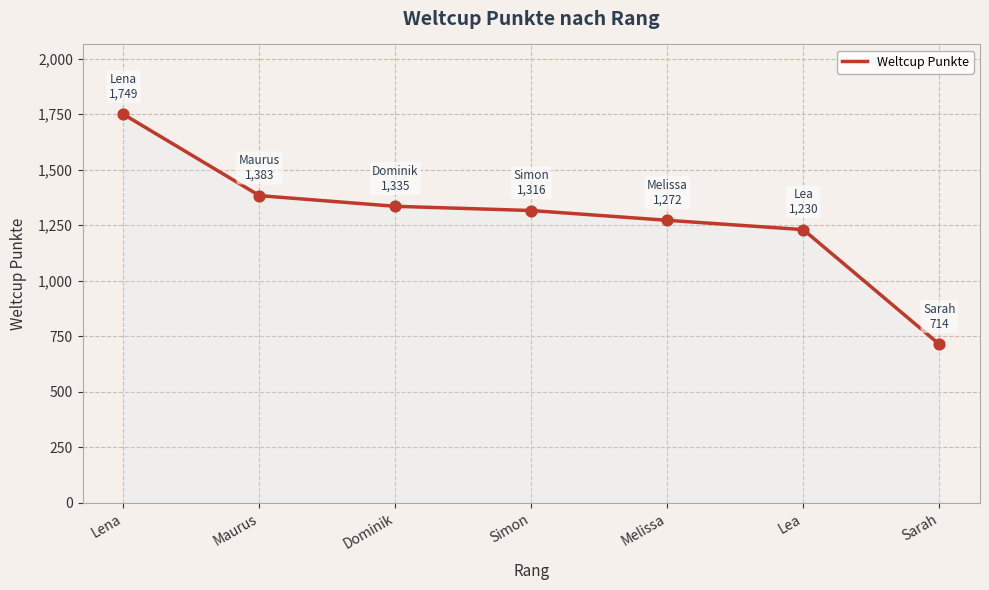

Between Maurus and Lena, which is larger?

Lena